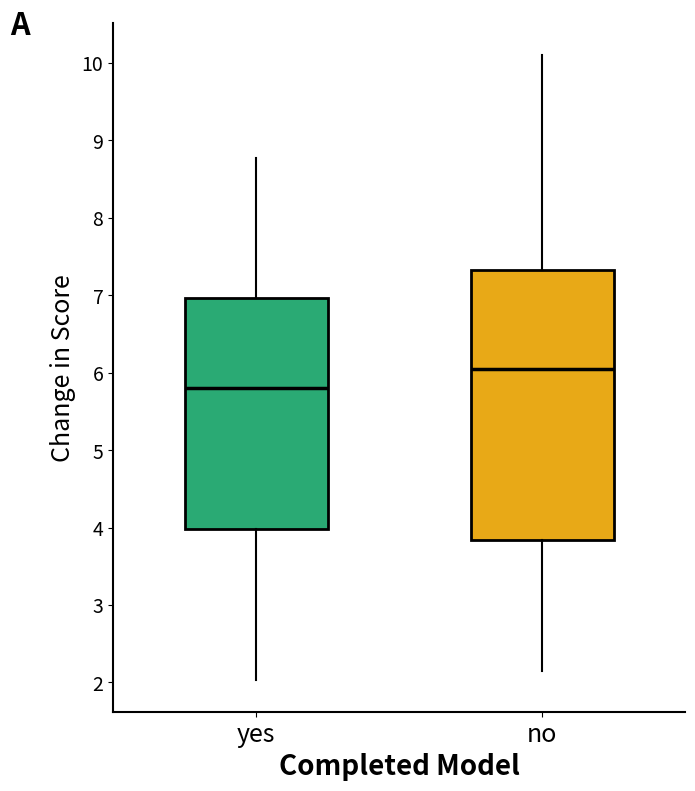

Which box's median line is the lowest?

yes